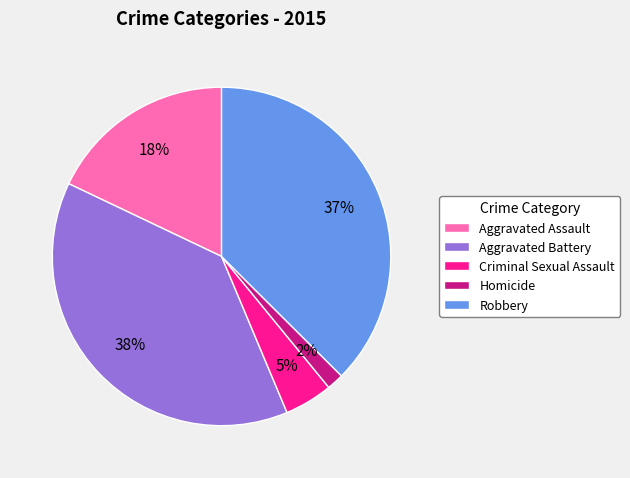

To the nearest percent, what percentage of the pie is Criminal Sexual Assault?

5%